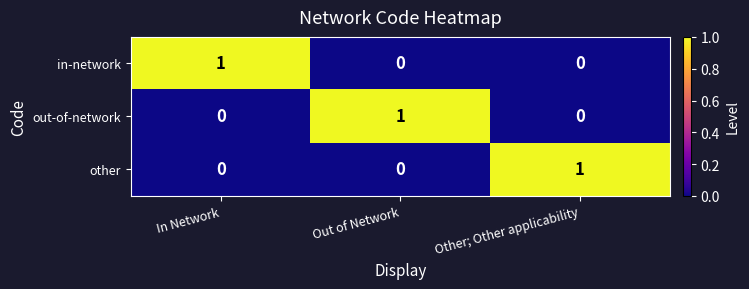

How many data points in other are above 0?

1